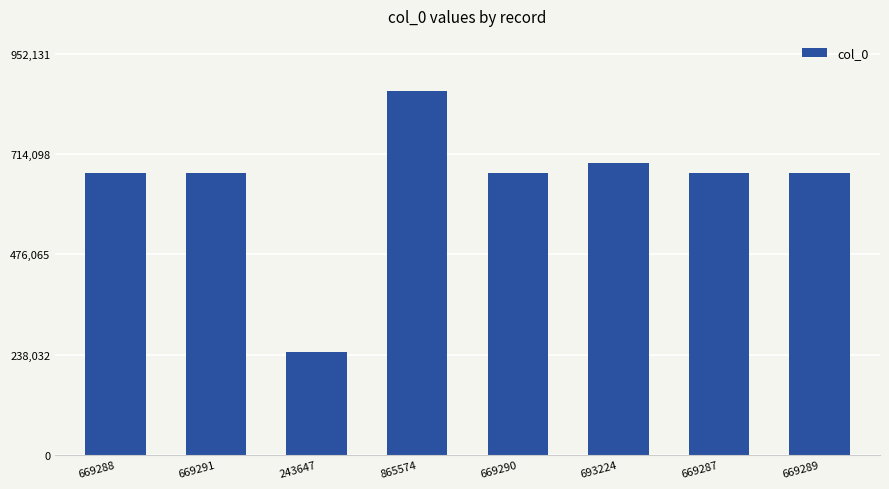

At which category does the chart reach its peak across all series?

865574